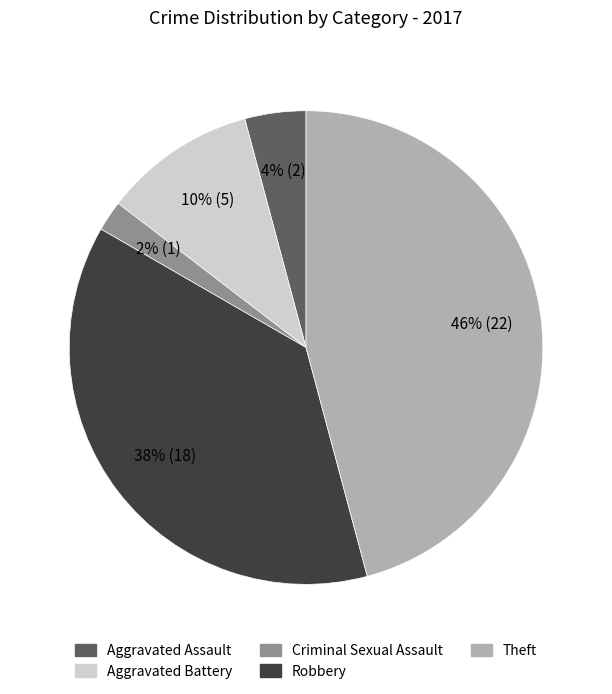

Is there any slice that represents more than half of the pie?

No